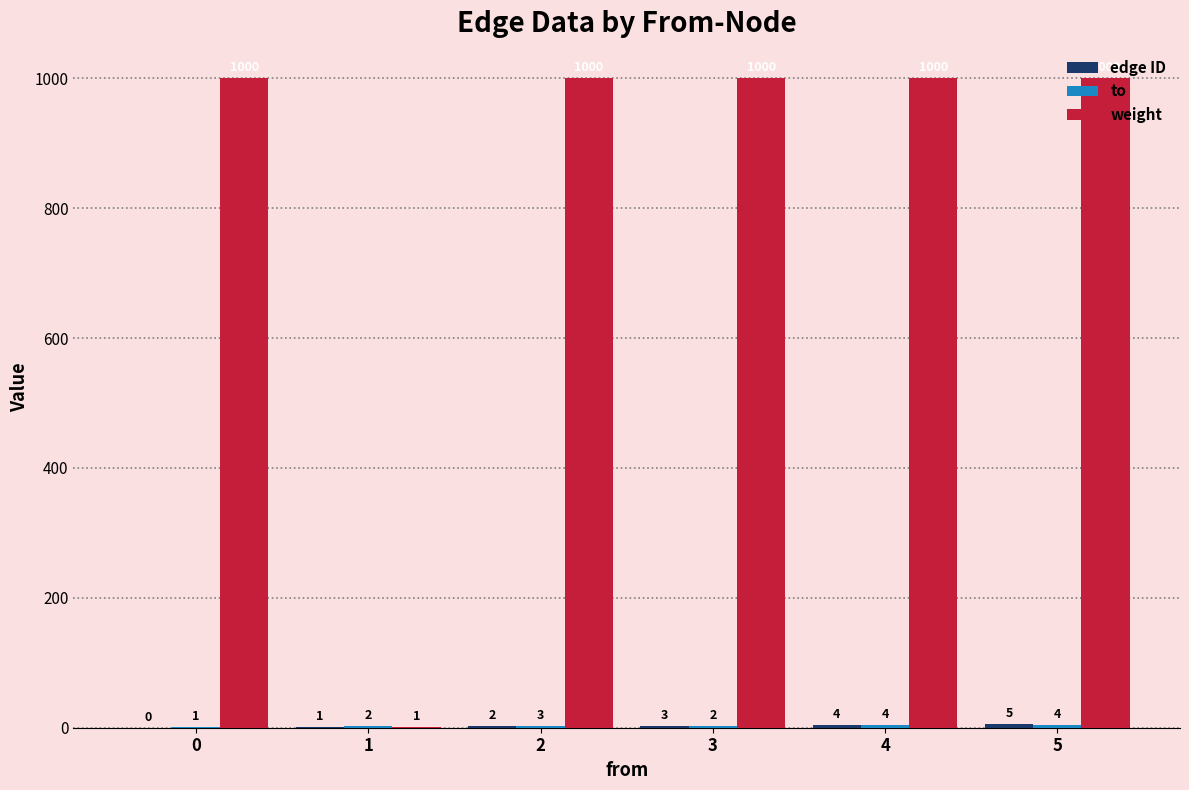

At which category is the sum across all series the highest?

5